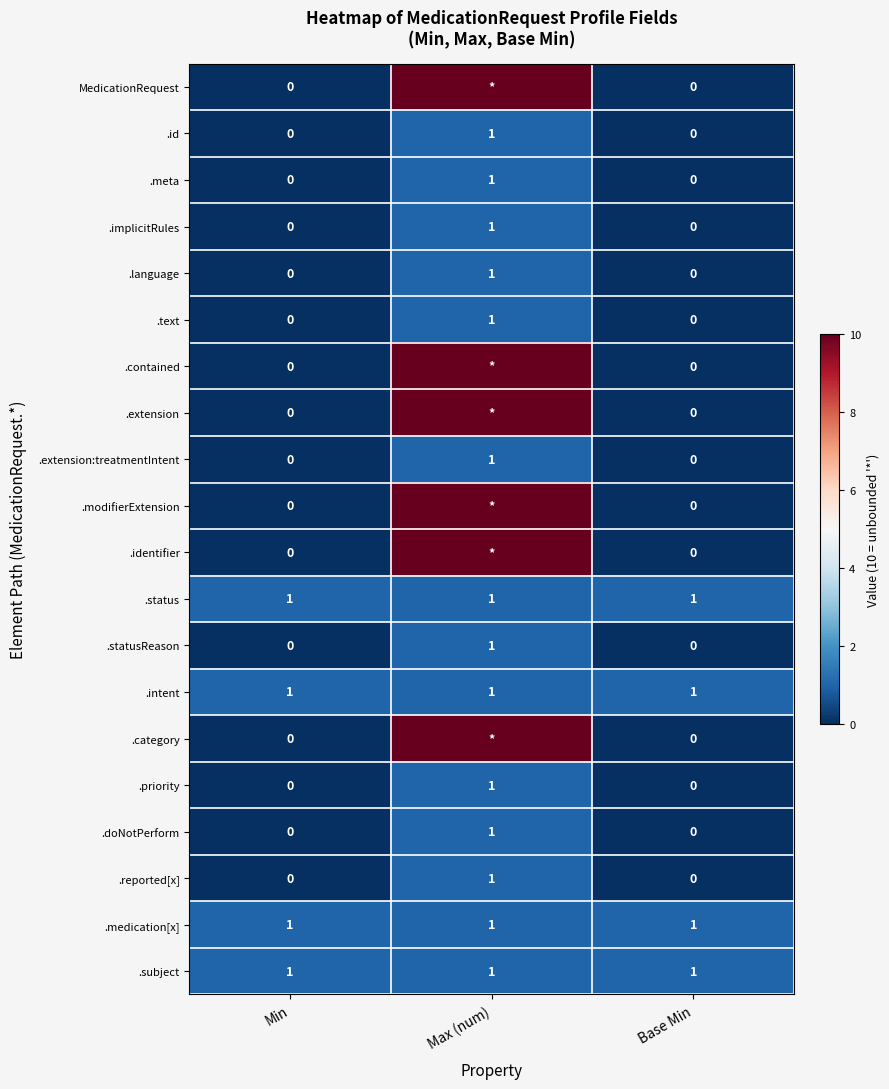

The value of .priority at Base Min is -1. True or false?

False